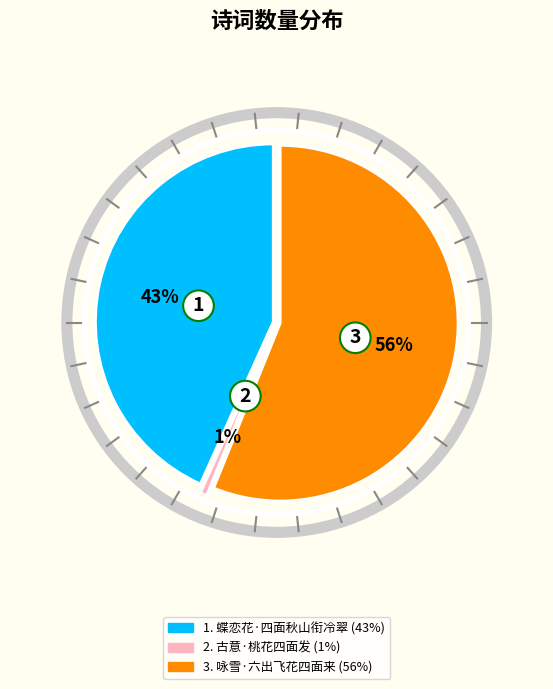

Is the sum of 古意·桃花四面发 and 咏雪·六出飞花四面来 greater than half?

Yes